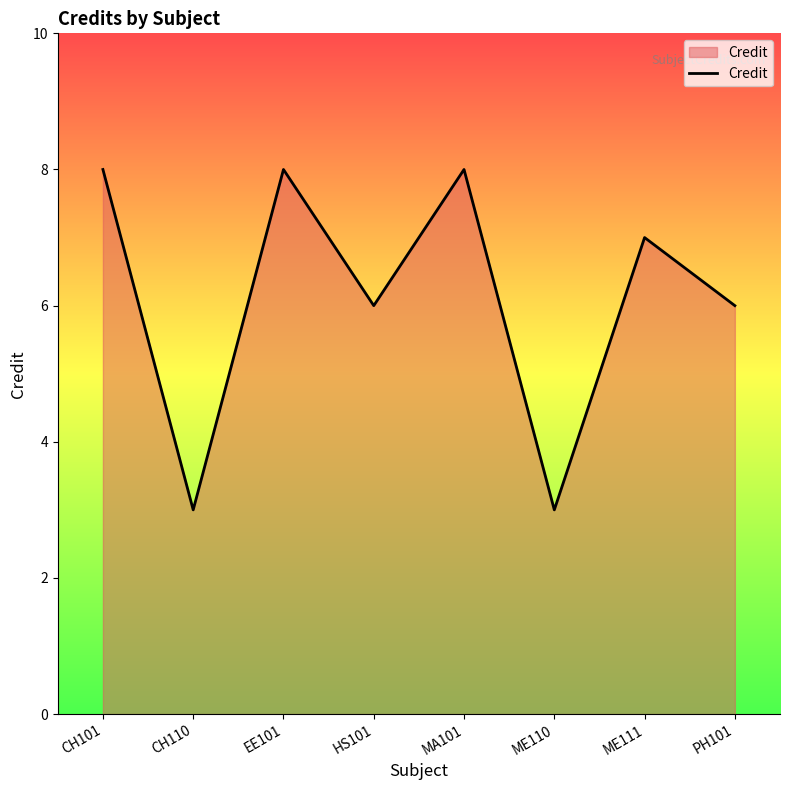

What position from the right is ME111?

2